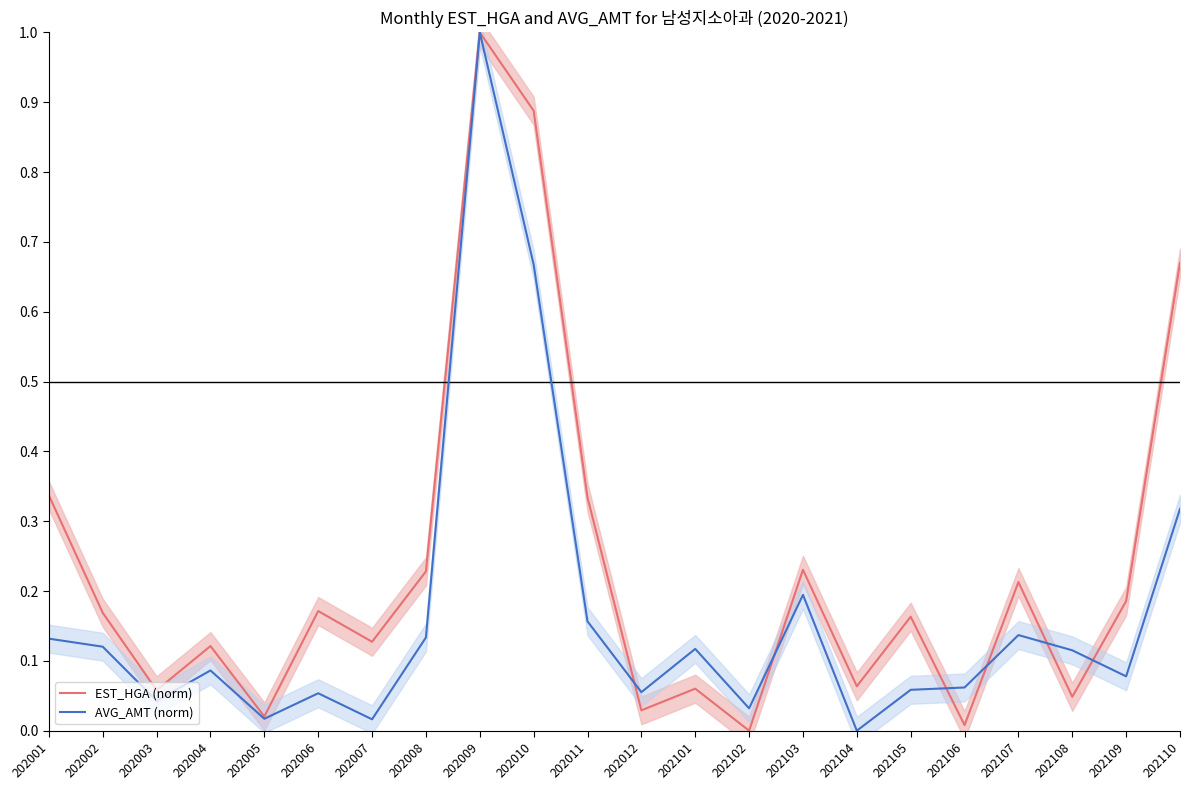

At 202106, list the series in order from largest to smallest.

AVG_AMT (norm), EST_HGA (norm)